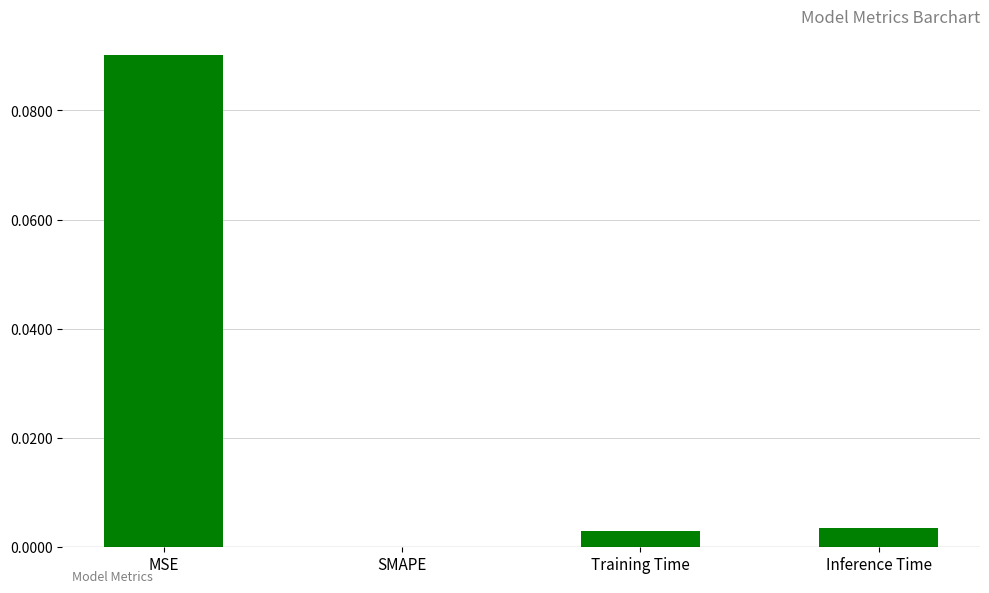

At which category does the chart reach its peak across all series?

MSE